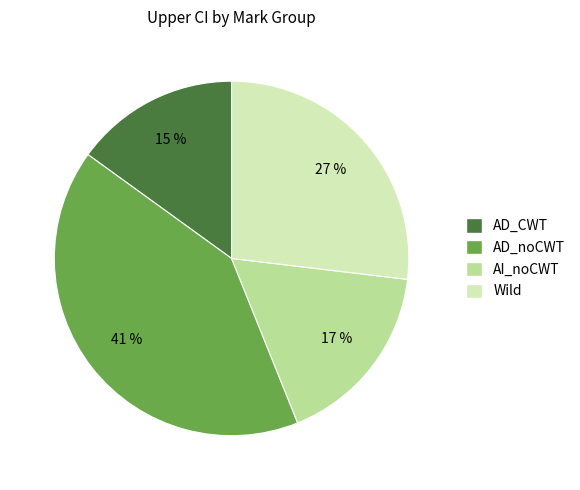

Is there a majority slice in this chart?

No